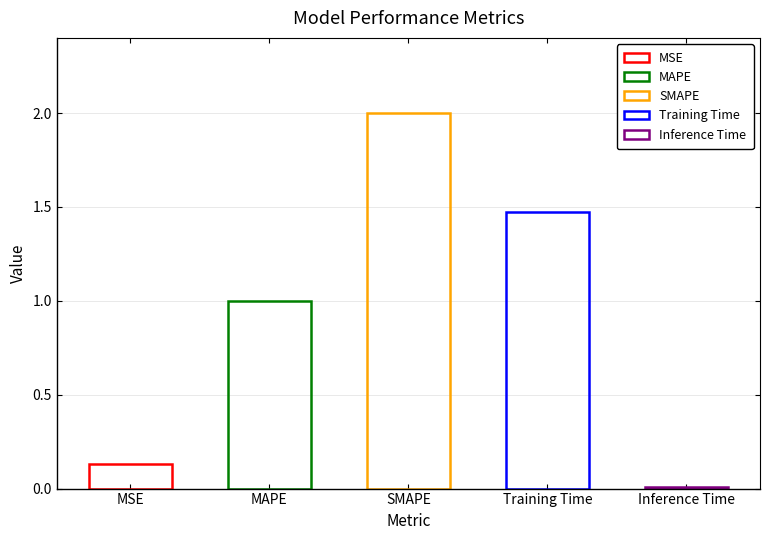

List the labels in order of value, largest first.

SMAPE, Training Time, MAPE, MSE, Inference Time